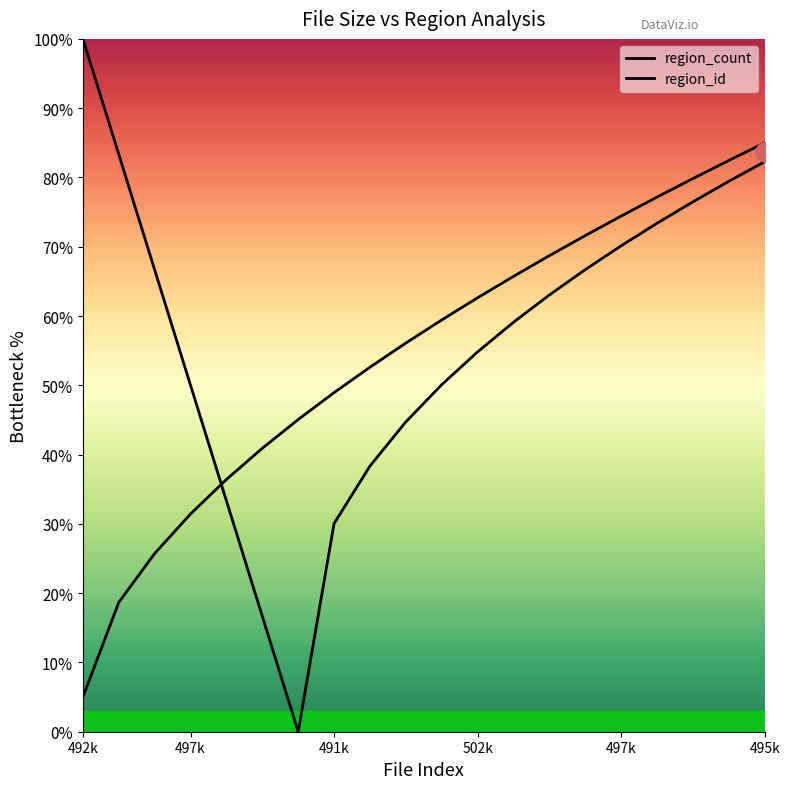

Which series has the widest spread of values?

region_count